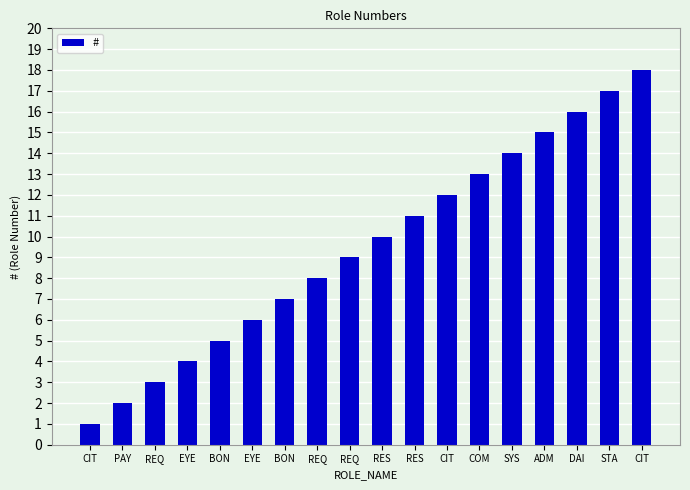

What is the difference between the values at RES and STA?

6